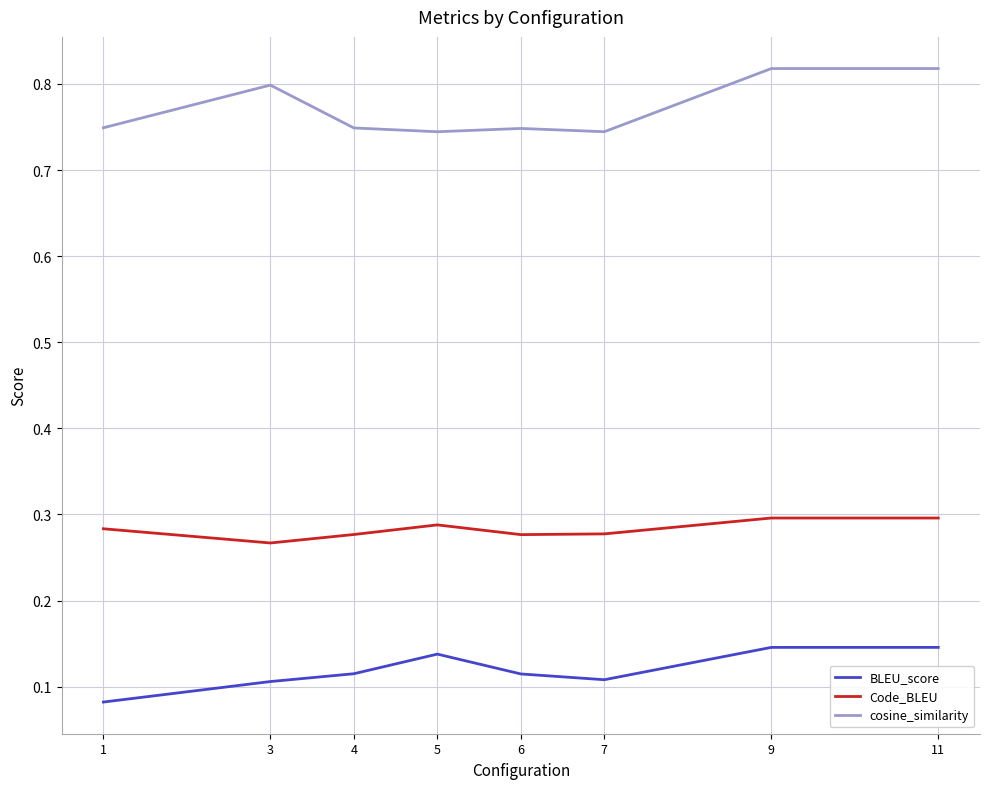

True or false: Code_BLEU and cosine_similarity cross at least once.

False